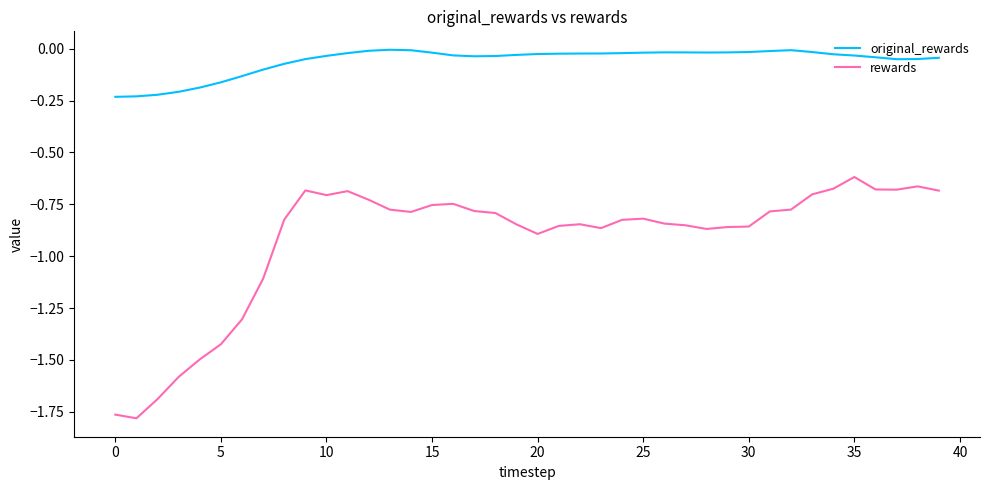

What is the sum of all rewards values?

-36.9